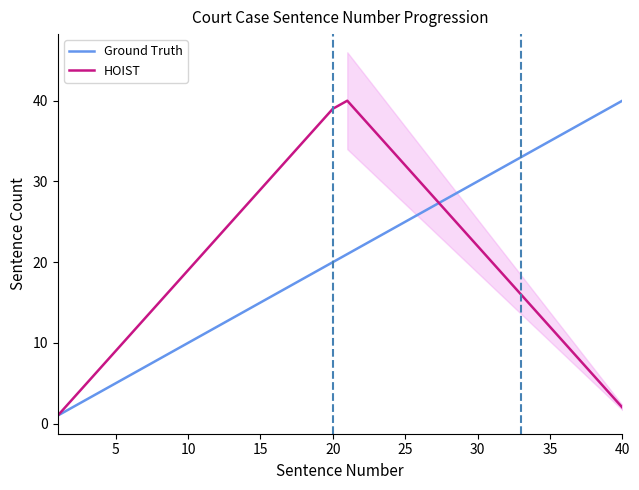

True or false: HOIST has a value of 32 at 25.

True